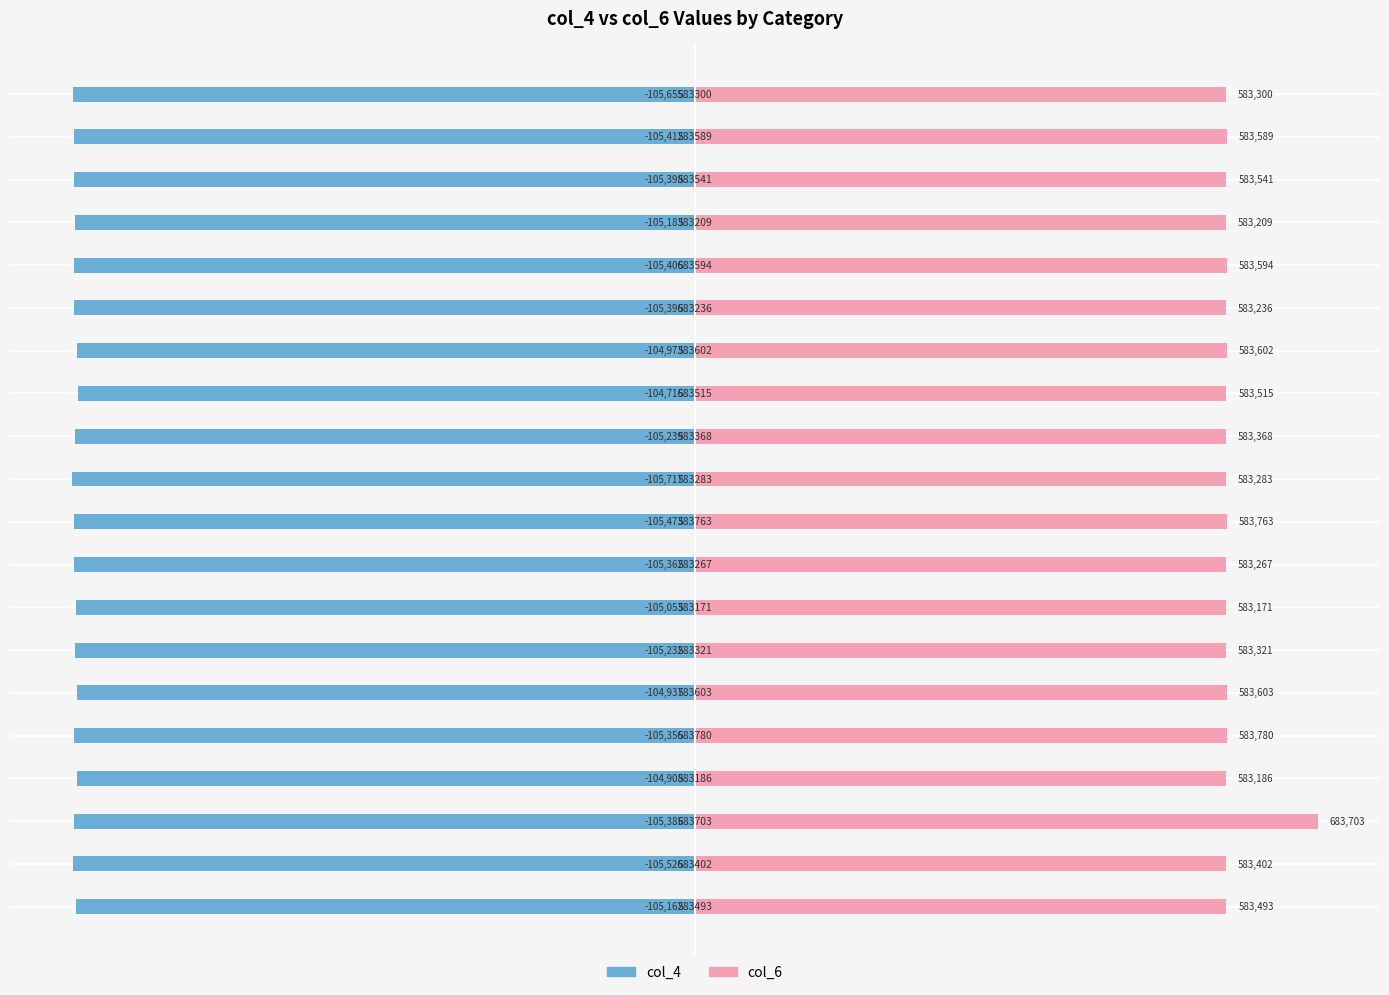

What is the sum of all col_4 values?

-2105489.0